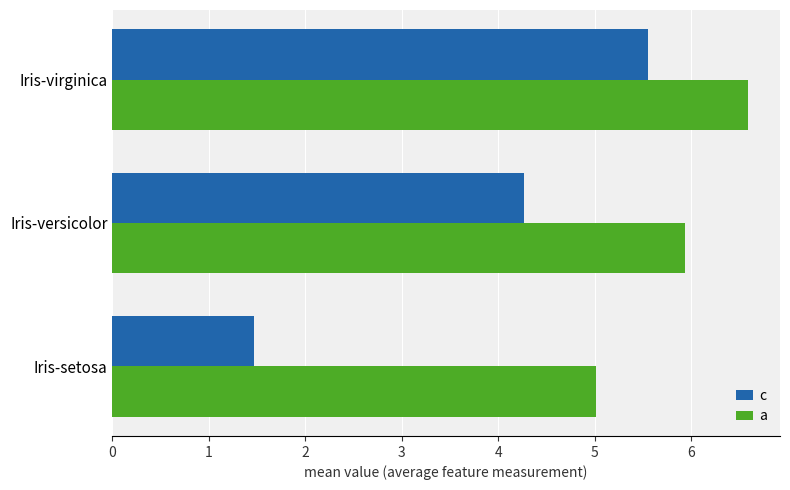

What is the sum of all c values?

11.3